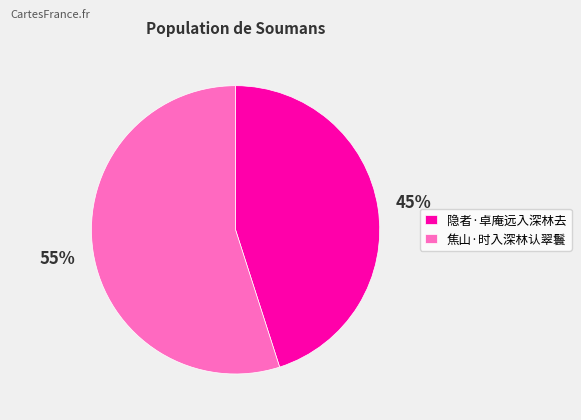

Does 焦山·时入深林认翠鬟 represent more than half of the total?

Yes